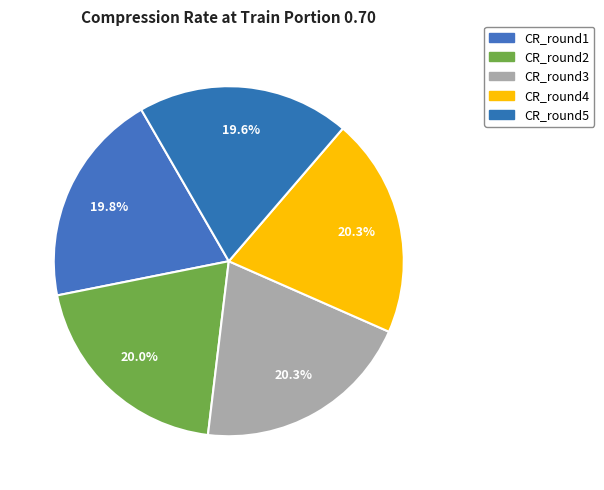

Is there any slice that represents more than half of the pie?

No